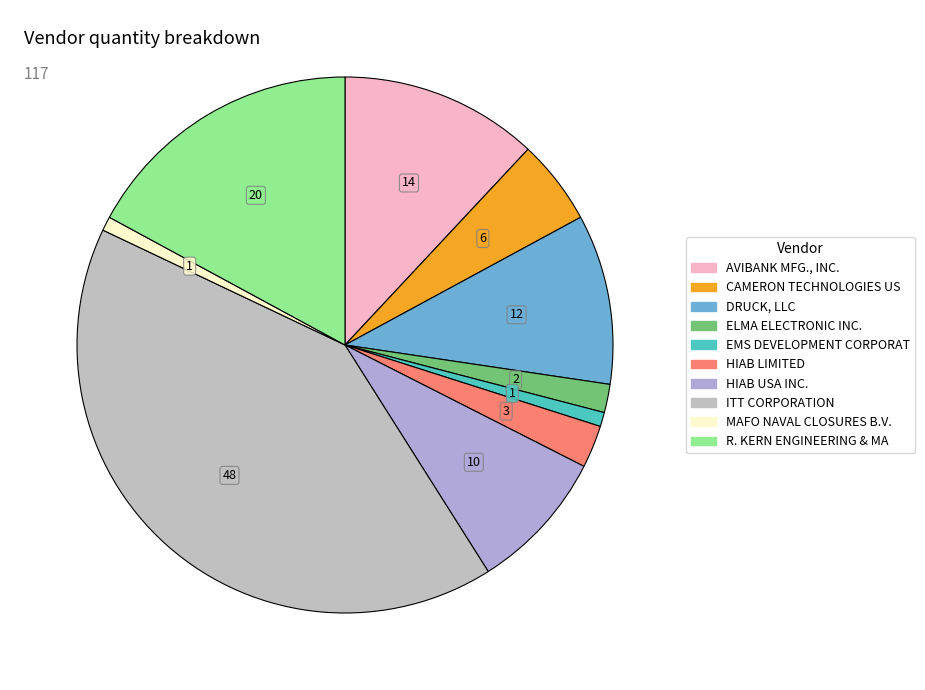

How many slices are in this pie chart?

10